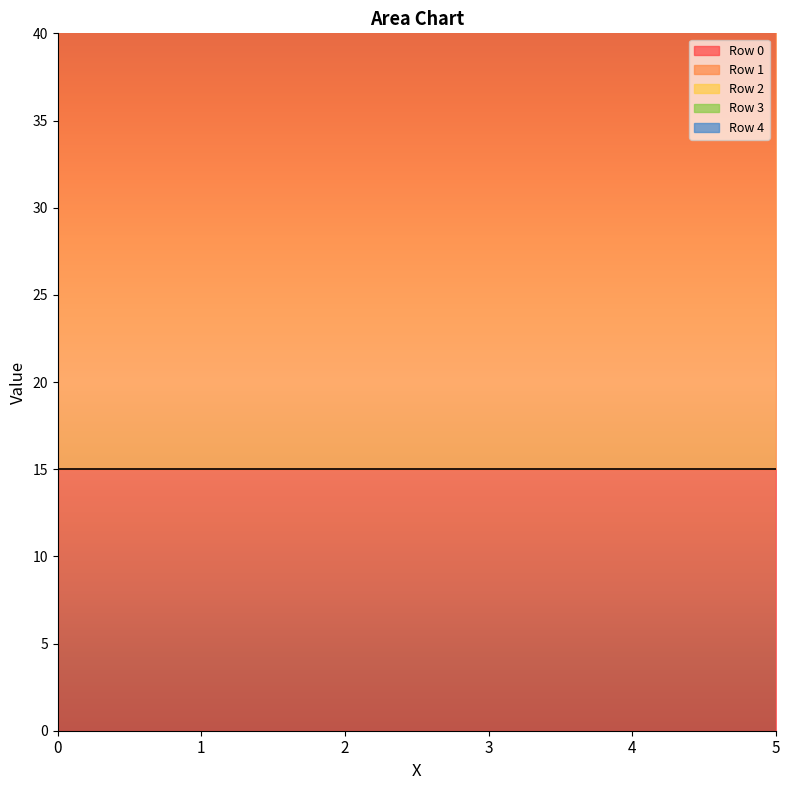

Reading left to right, transcribe all the data shown in this chart.

Row 0: 0=15	1=15	2=15	3=15	4=15	5=15
Row 1: 0=34	1=34	2=34	3=34	4=34	5=34
Row 2: 0=1	1=1	2=1	3=1	4=1	5=1
Row 3: 0=4	1=4	2=4	3=4	4=4	5=4
Row 4: 0=11	1=11	2=11	3=11	4=11	5=11